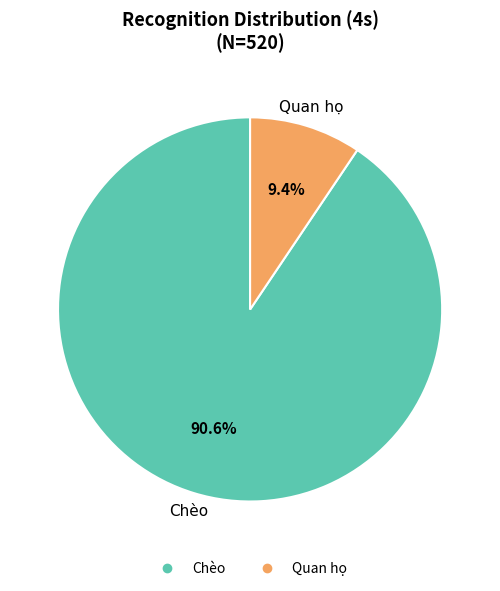

Count the number of slices in the pie.

2